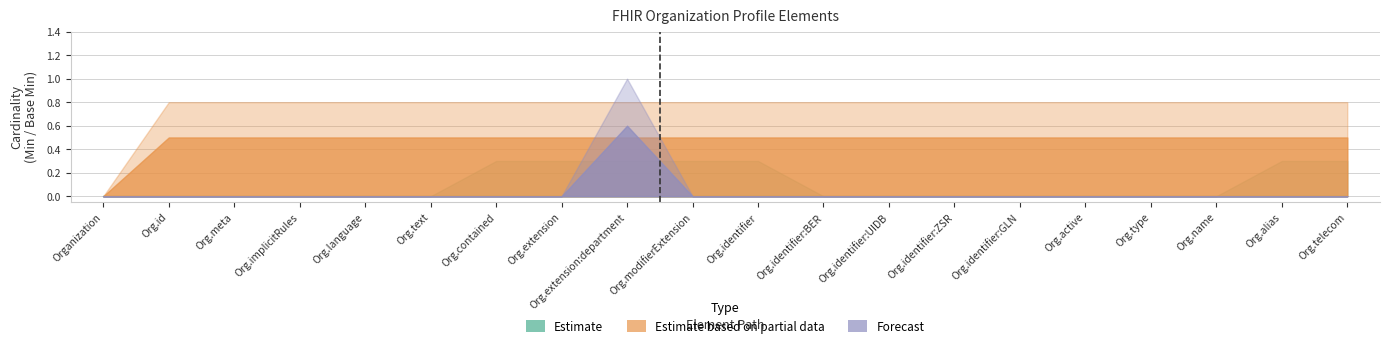

True or false: Estimate based on partial data has a value of 0 at Organization.modifierExtension.

False